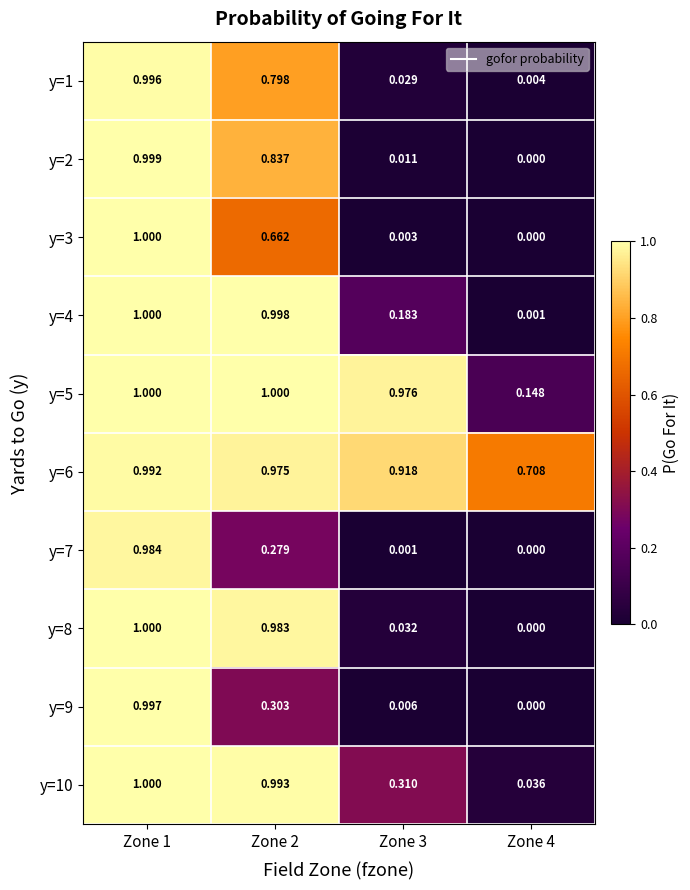

Is the value of y=7 at Zone 2 greater than the value of y=10 at Zone 1?

No